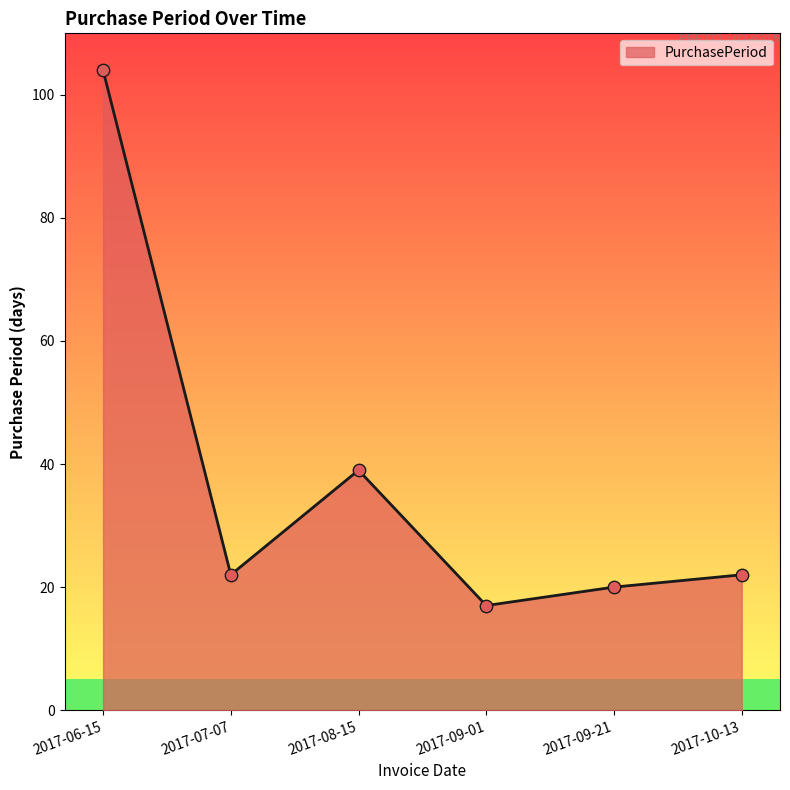

Which has a higher value, 2017-09-01 or 2017-06-15?

2017-06-15